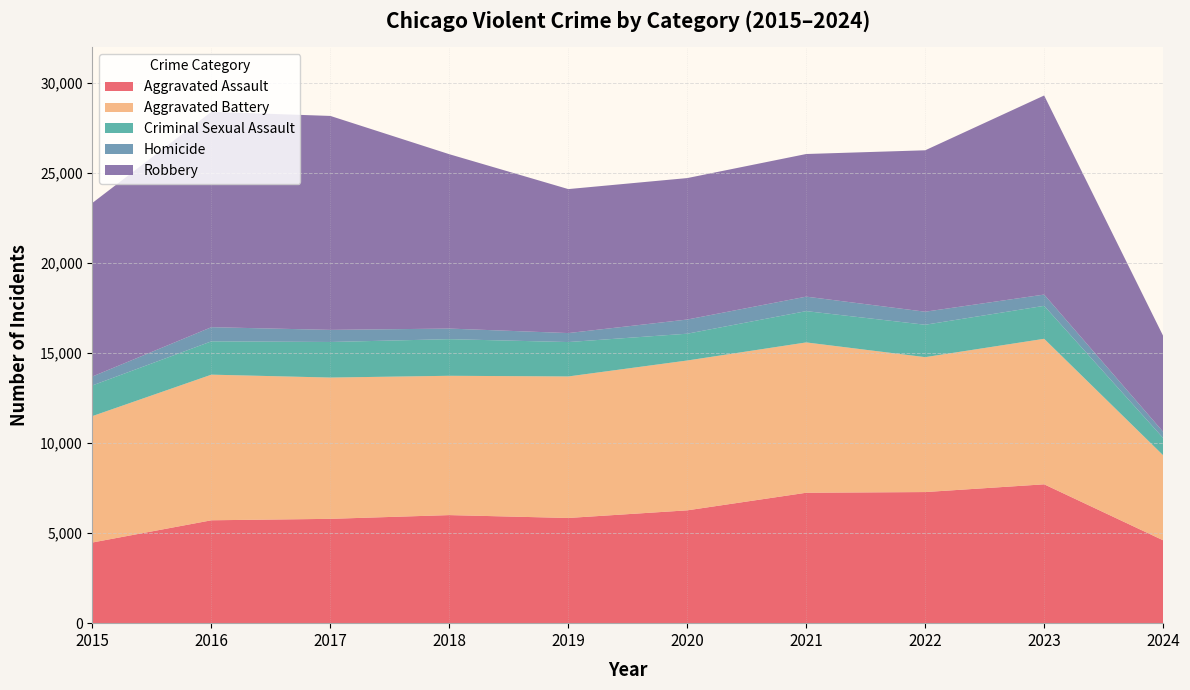

Reading right to left, what are all the values shown in this chart?

Aggravated Assault: 4602	7710	7280	7242	6265	5841	6001	5793	5713	4480
Aggravated Battery: 4721	8080	7491	8347	8320	7858	7735	7845	8086	7019
Criminal Sexual Assault: 960	1830	1799	1738	1488	1910	2034	1975	1850	1703
Homicide: 343	626	724	804	787	499	588	672	786	496
Robbery: 5328	11054	8963	7920	7855	7995	9681	11880	11960	9638